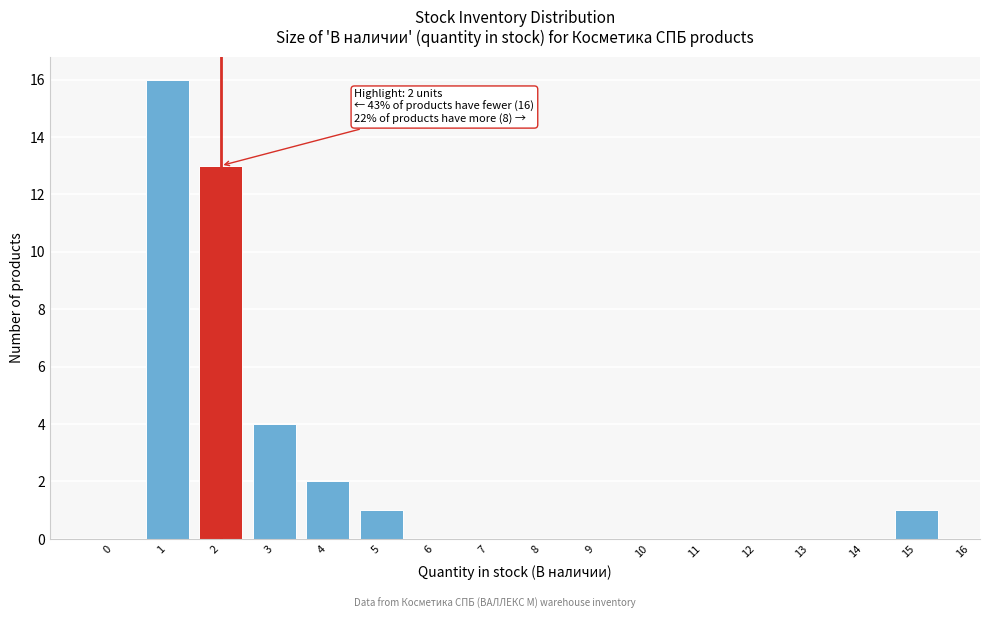

Over which range of the x-axis is the bar tallest?

0.5 to 1.5